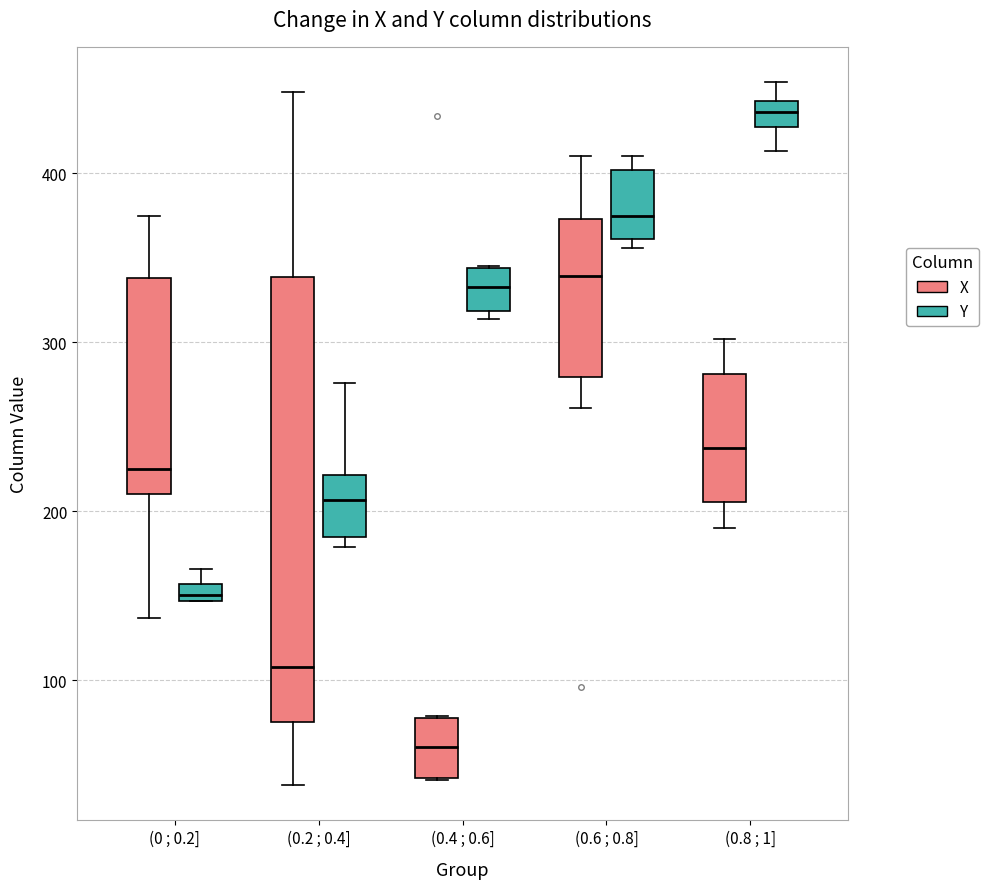

Which box's median line is the highest?

(0.8 ; 1] (Y)